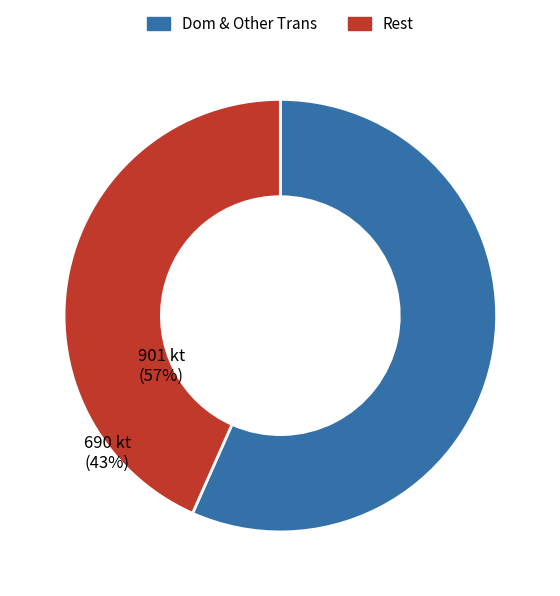

Which has a higher value, Dom & Other Trans or Rest?

Dom & Other Trans